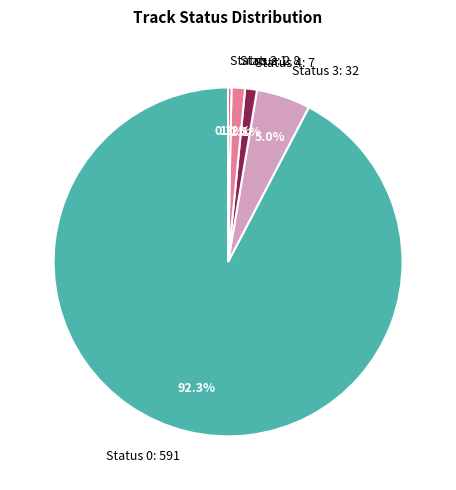

Which has a higher value, Status 0: 591 or Status 1: 8?

Status 0: 591